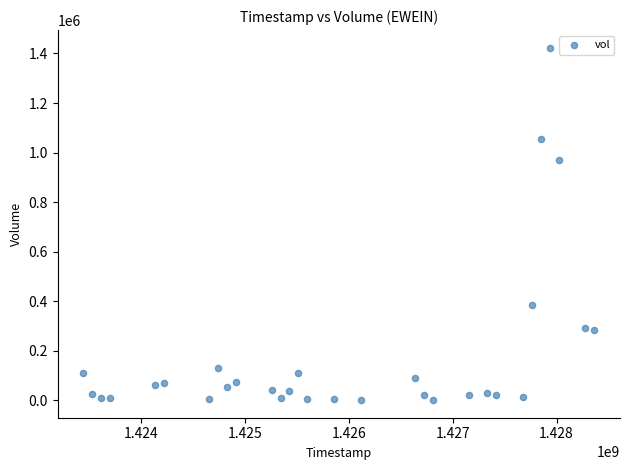

What is the range of X values (max minus min)?

4924800